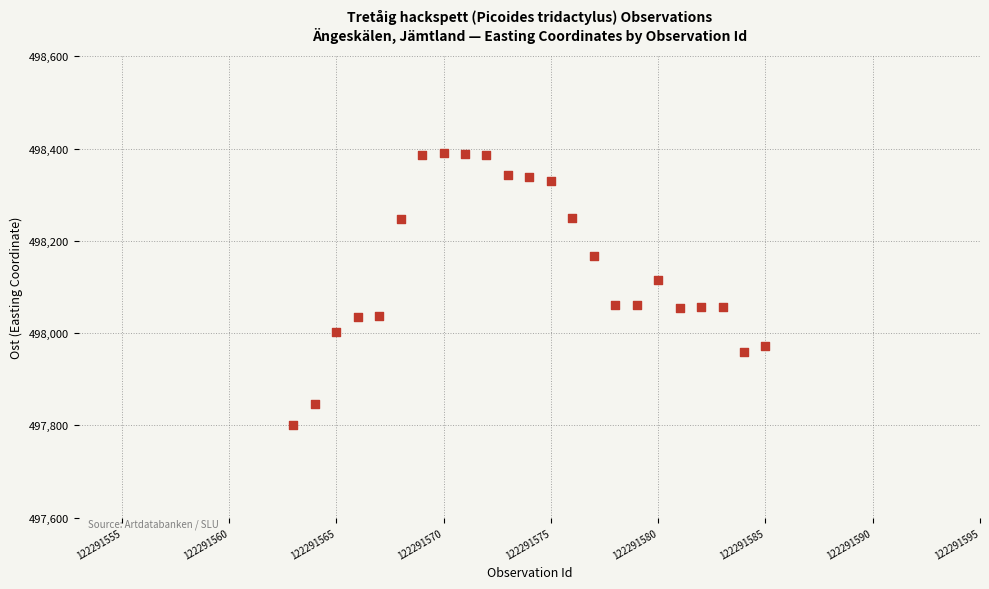

What Y value in the scatter plot is closest to 498095?

498114